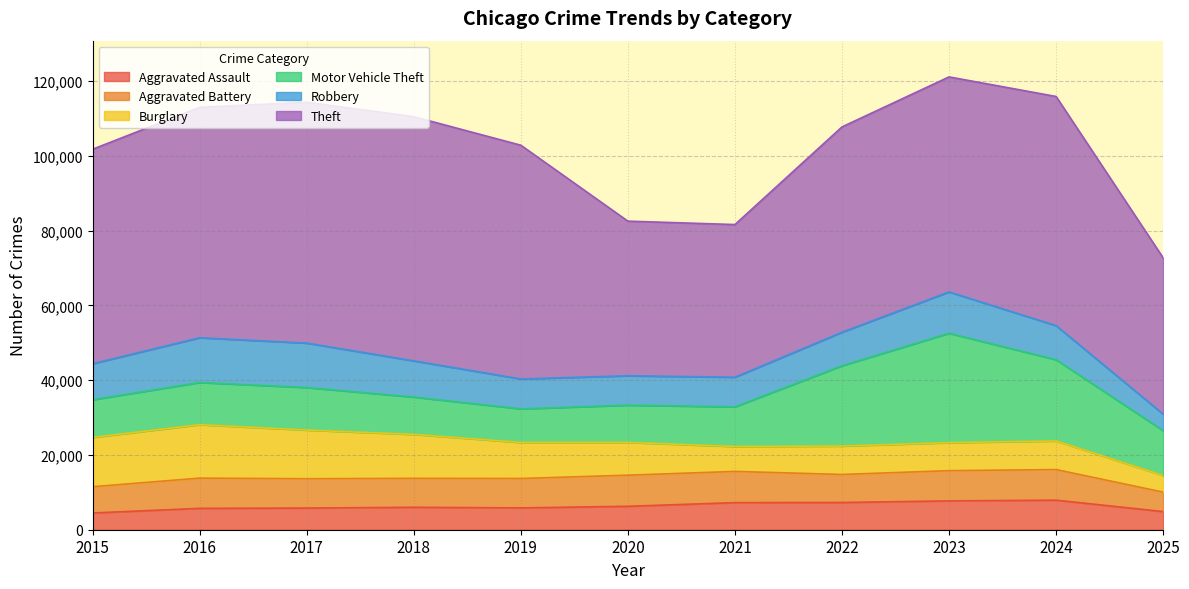

Reading left to right, what are all the values shown in this chart?

Aggravated Assault: 4480	5713	5793	6002	5841	6265	7242	7281	7712	7905	4851
Aggravated Battery: 7018	8085	7845	7734	7858	8320	8348	7495	8080	8182	5205
Burglary: 13184	14289	13001	11747	9639	8758	6661	7594	7486	7654	4432
Motor Vehicle Theft: 10068	11285	11380	9985	8978	9962	10605	21472	29255	21711	12007
Robbery: 9638	11960	11881	9681	7995	7855	7920	8964	11052	9115	4412
Theft: 57353	61625	64386	65290	62499	41350	40821	54899	57493	61275	41798